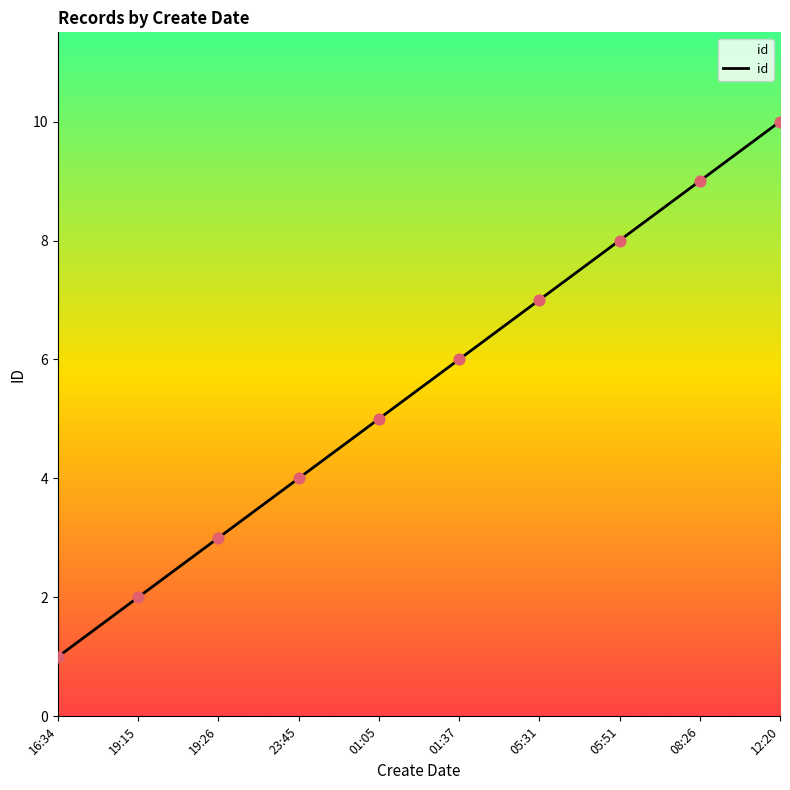

Approximately how many times larger is the value at 05:51 compared to 19:26?

2.7